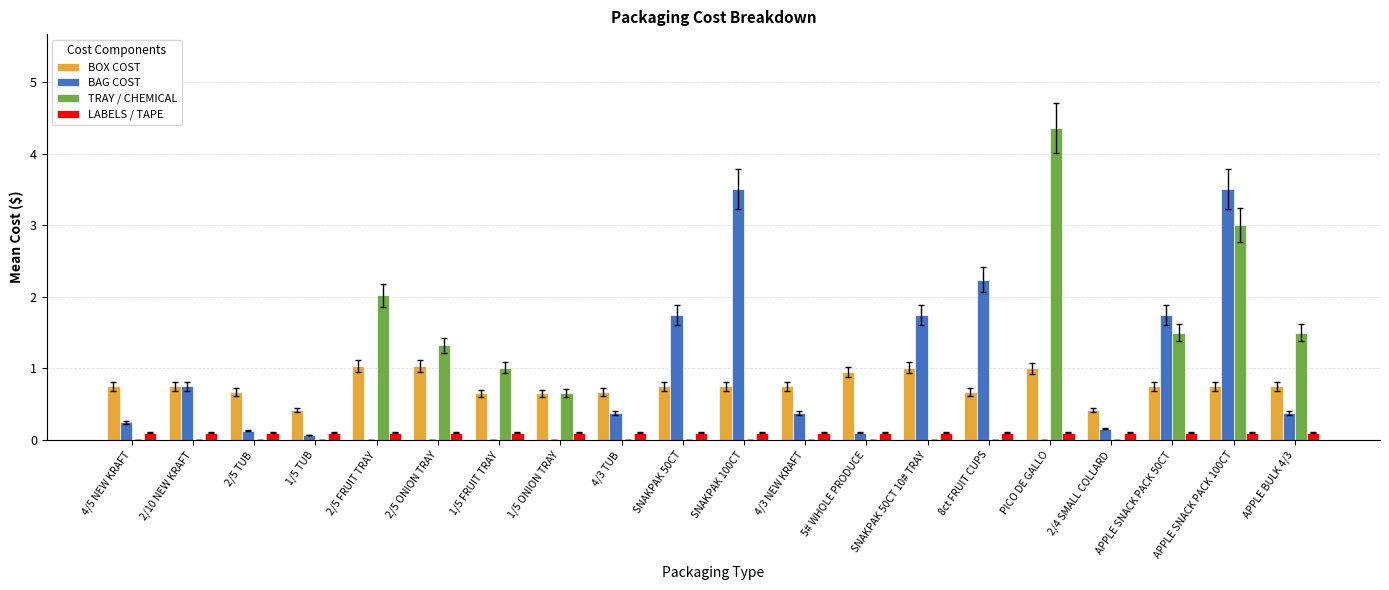

How many groups of bars are there?

20